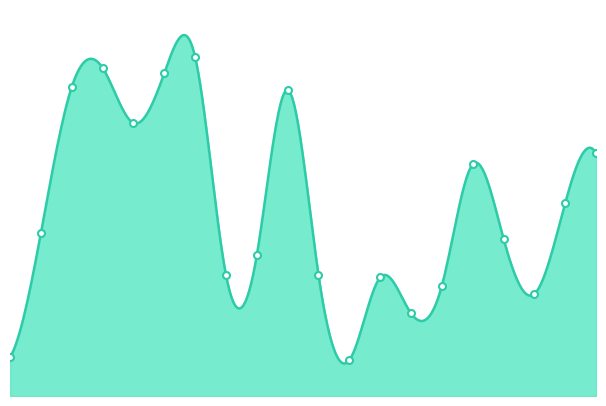

List the labels in order of value, largest first.

6, 3, 5, 2, 9, 4, 19, 15, 18, 1, 16, 8, 7, 10, 12, 14, 17, 13, 0, 11